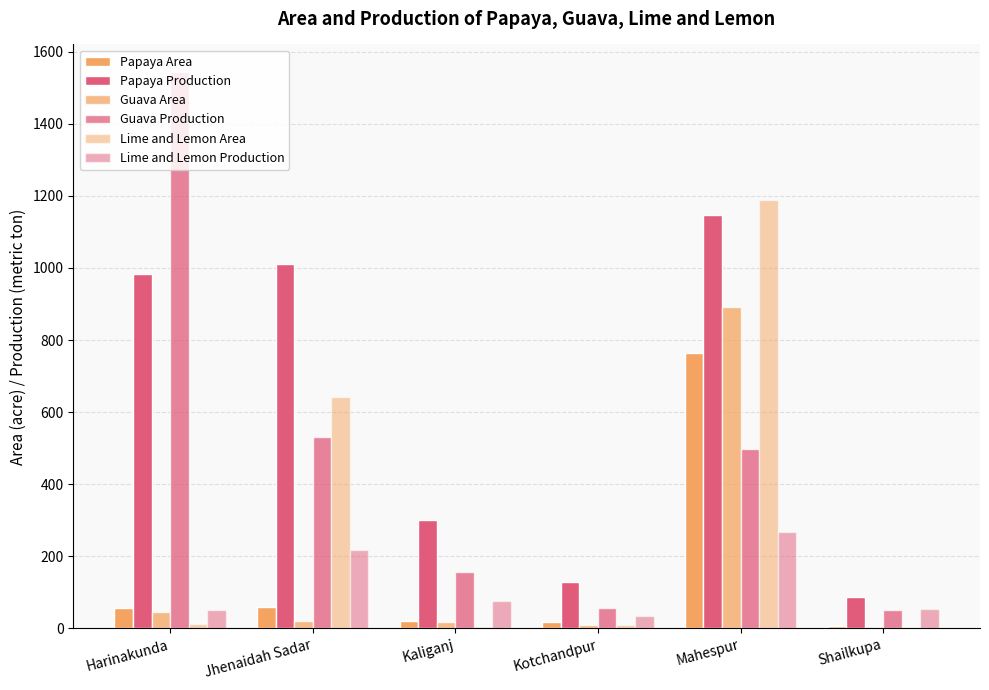

What is the total value across all series at Kotchandpur?

258